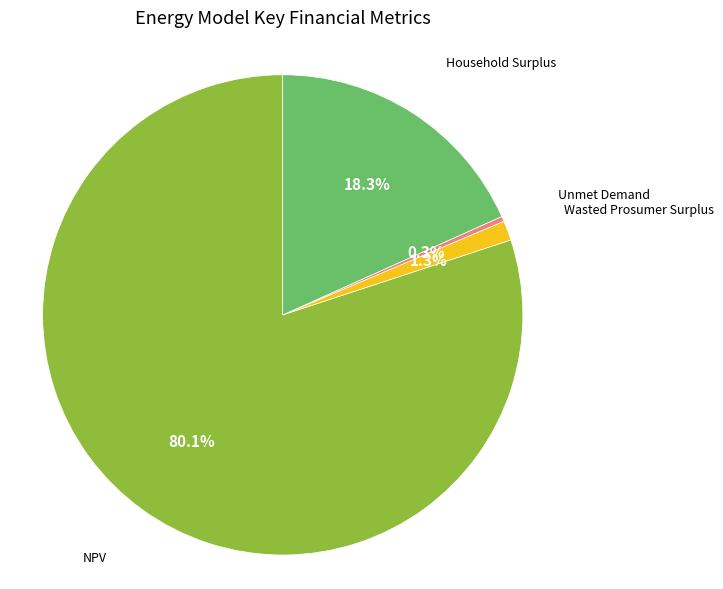

Is there a majority slice in this chart?

Yes